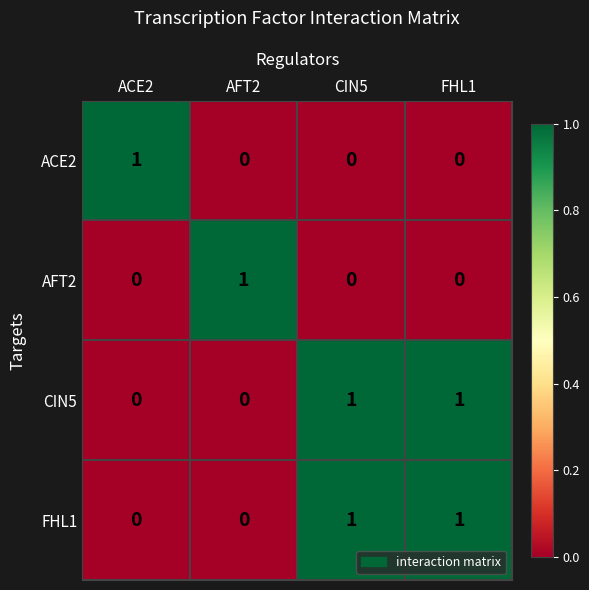

Is the value of FHL1 at FHL1 greater than the value of CIN5 at ACE2?

Yes